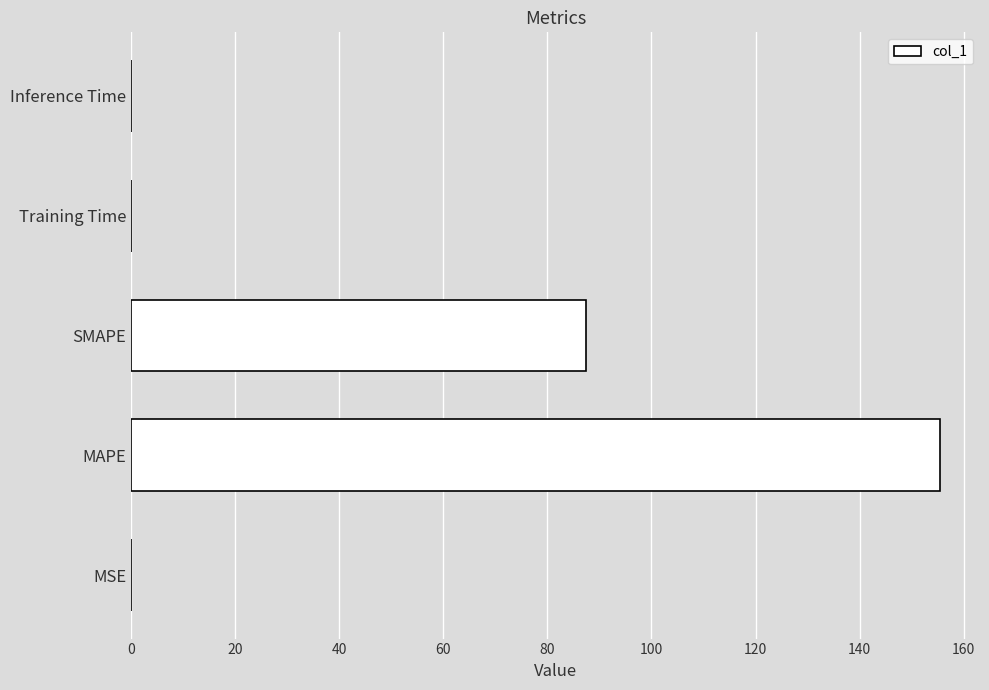

At which label is the value closest to 77?

SMAPE